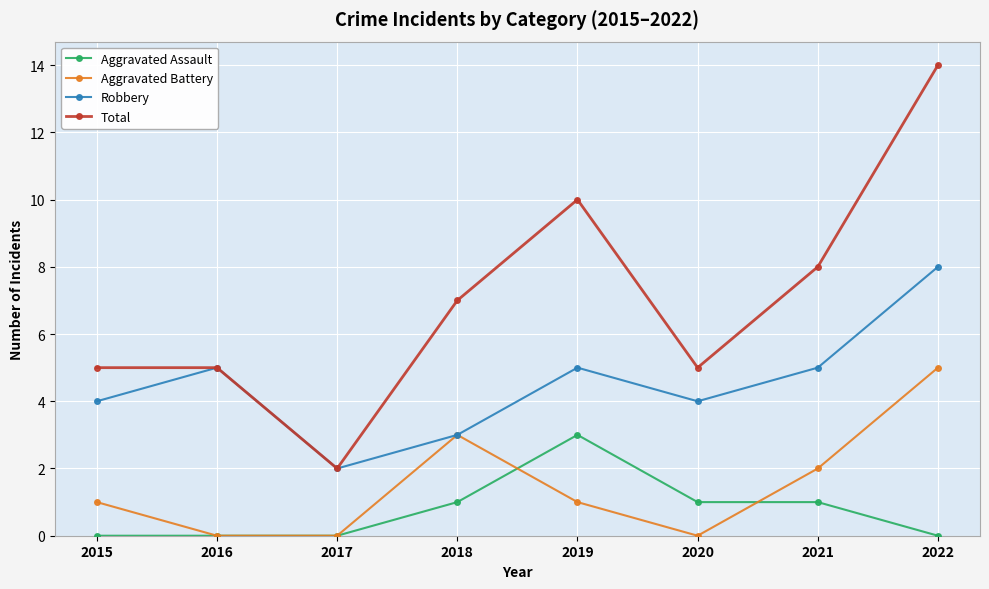

True or false: Robbery and Aggravated Assault cross at least once.

False